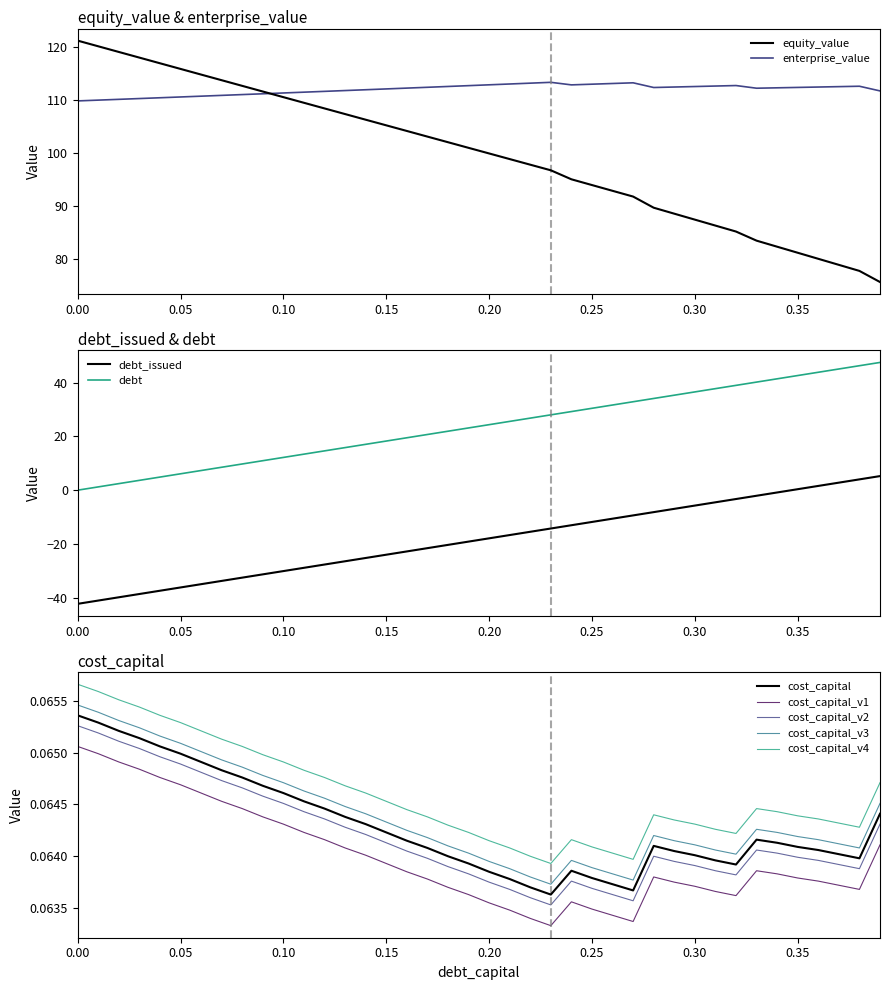

True or false: cost_capital and cost_capital_v2 intersect in this chart.

False